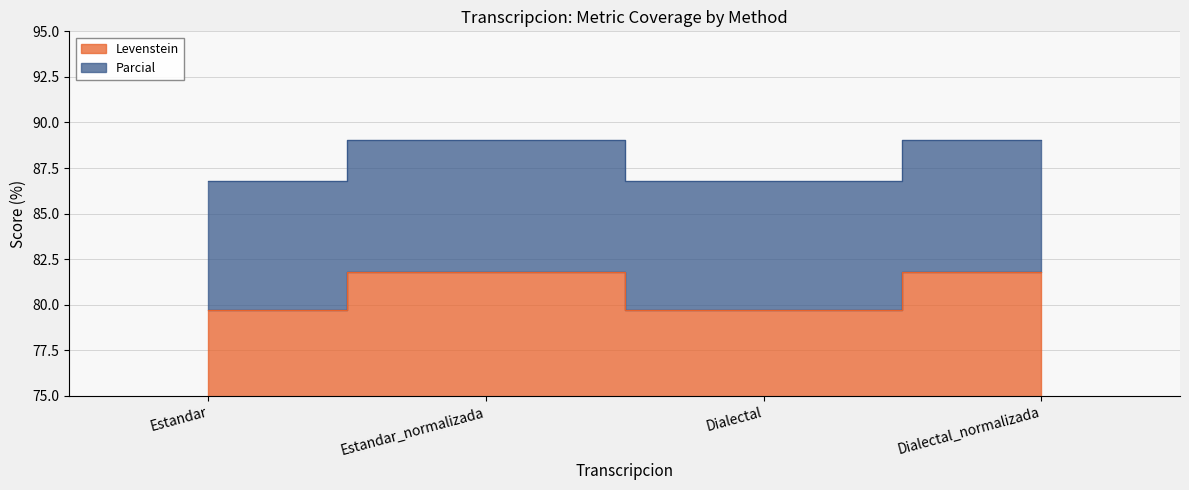

What is the sum of the Levenstein values at Estandar_normalizada and Dialectal_normalizada?

163.6